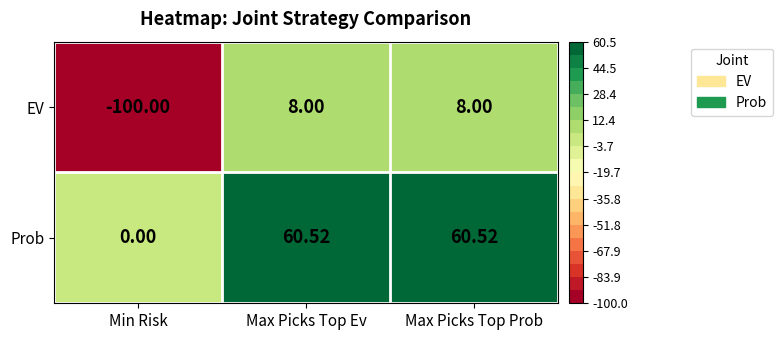

Which series changed the most between Min Risk and Max Picks Top Ev?

EV